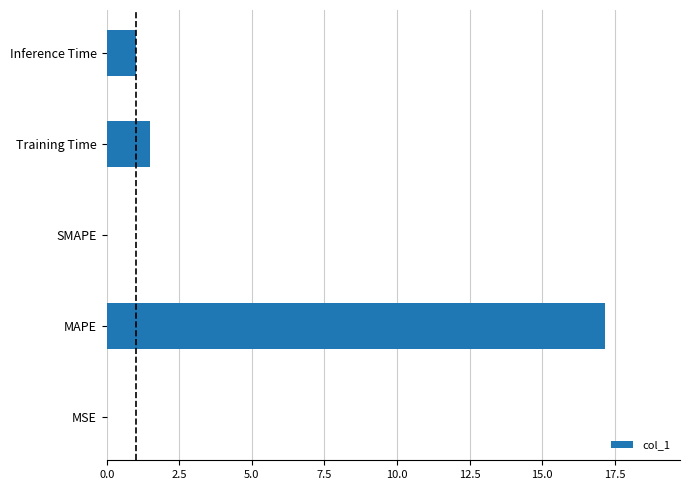

True or false: the data shows 1.5 at Training Time.

True